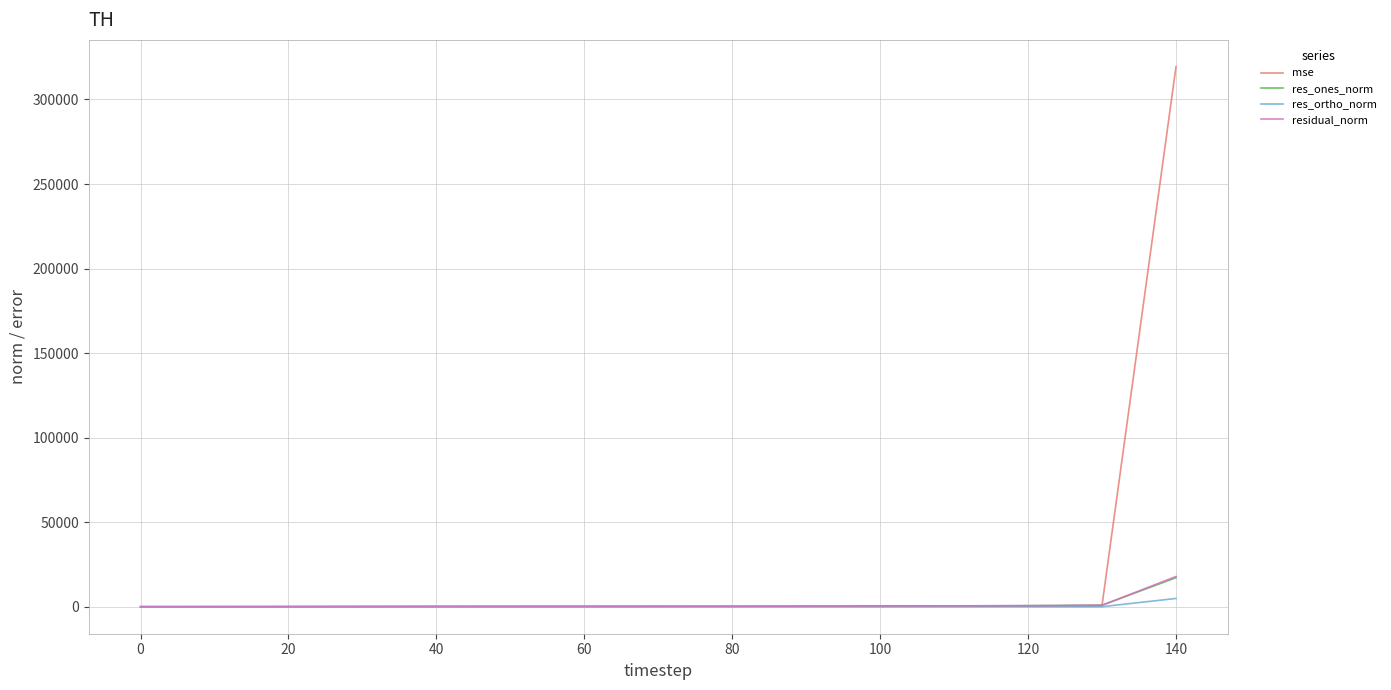

Which series has the largest total across all categories?

mse